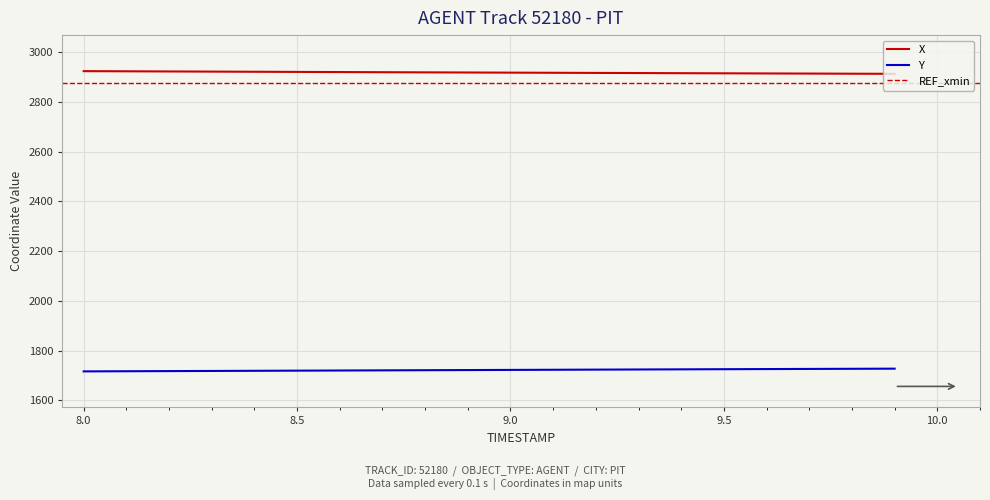

What is the difference between the maximum and second lowest values in the Y series?

10.4